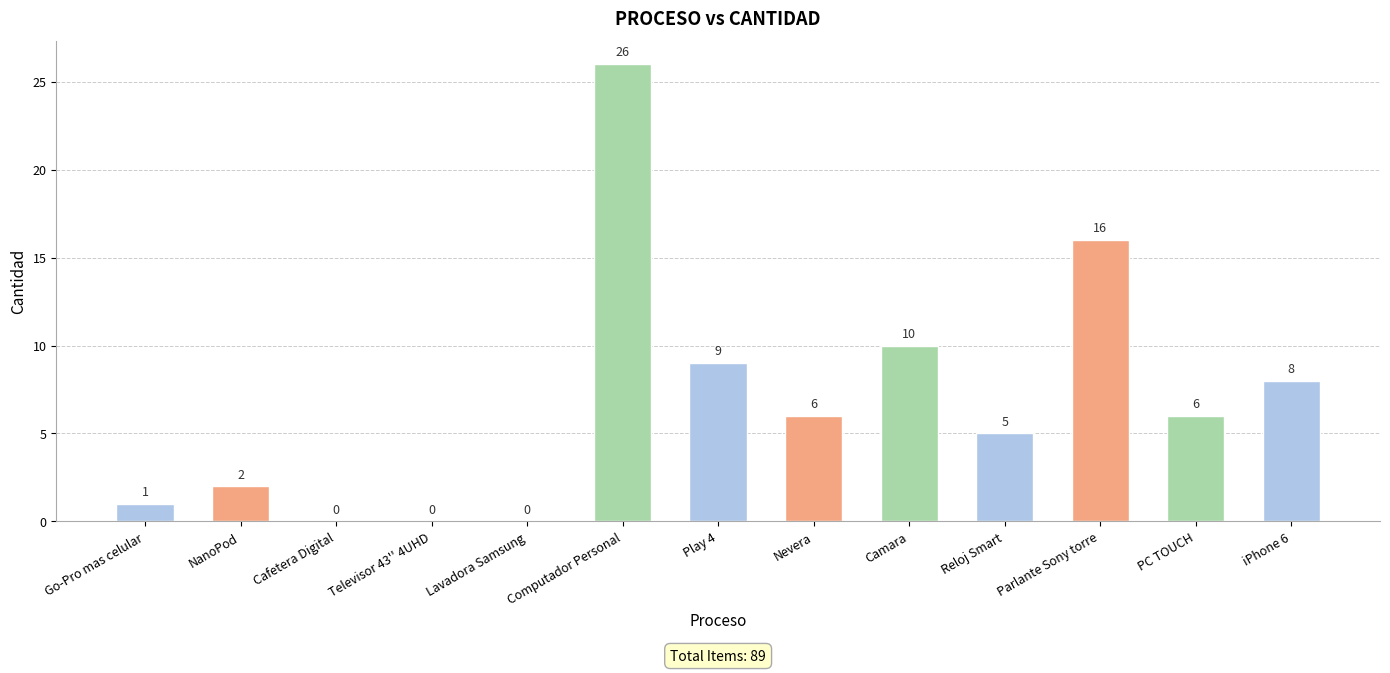

True or false: the data shows 1 at PC TOUCH.

False